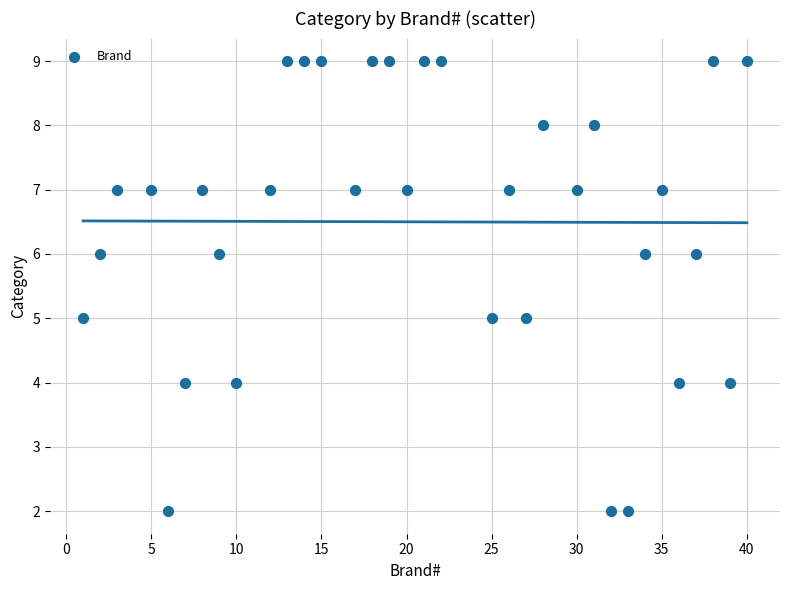

What is the range of Y values (max minus min)?

7